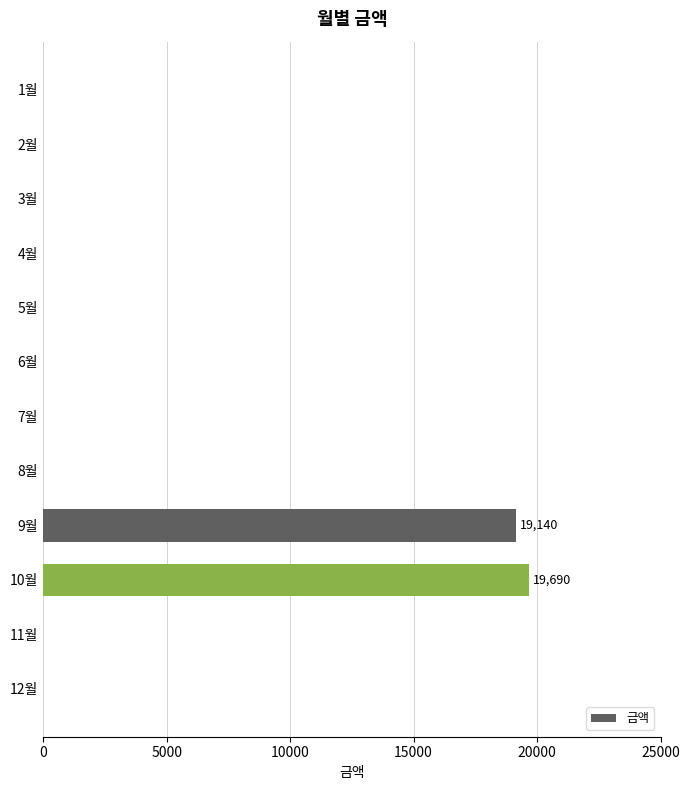

What is the average value?

3236